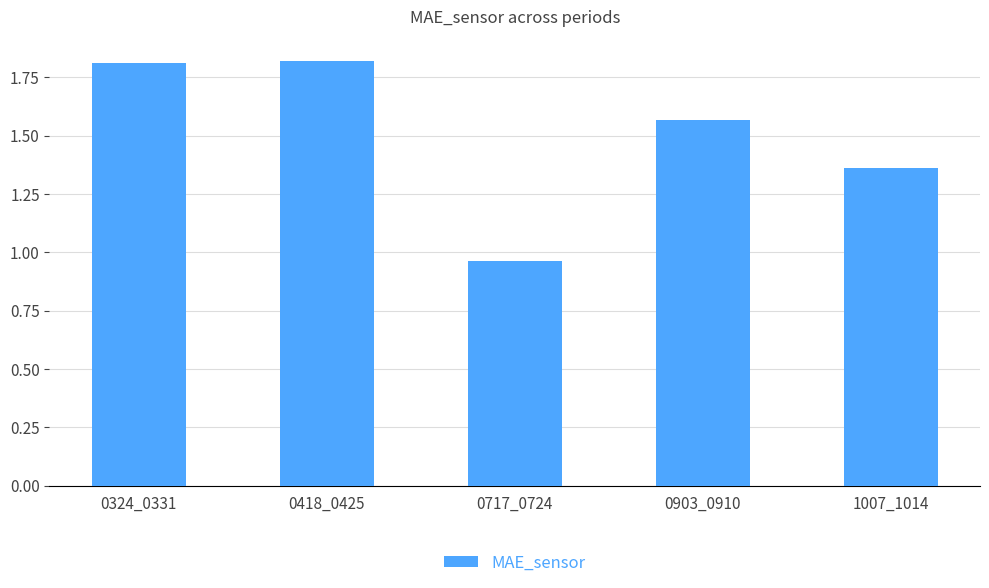

How many bars are there in total?

5